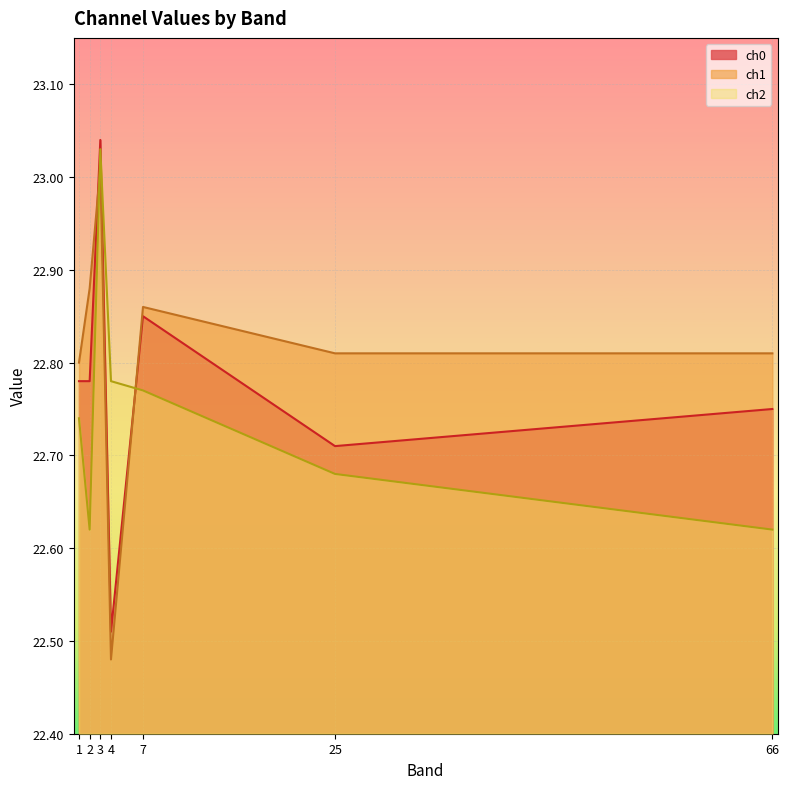

Reading left to right, transcribe all the data shown in this chart.

ch0: 22.8	22.8	23.0	22.5	22.9	22.7	22.8
ch1: 22.8	22.9	23.0	22.5	22.9	22.8	22.8
ch2: 22.7	22.6	23.0	22.8	22.8	22.7	22.6